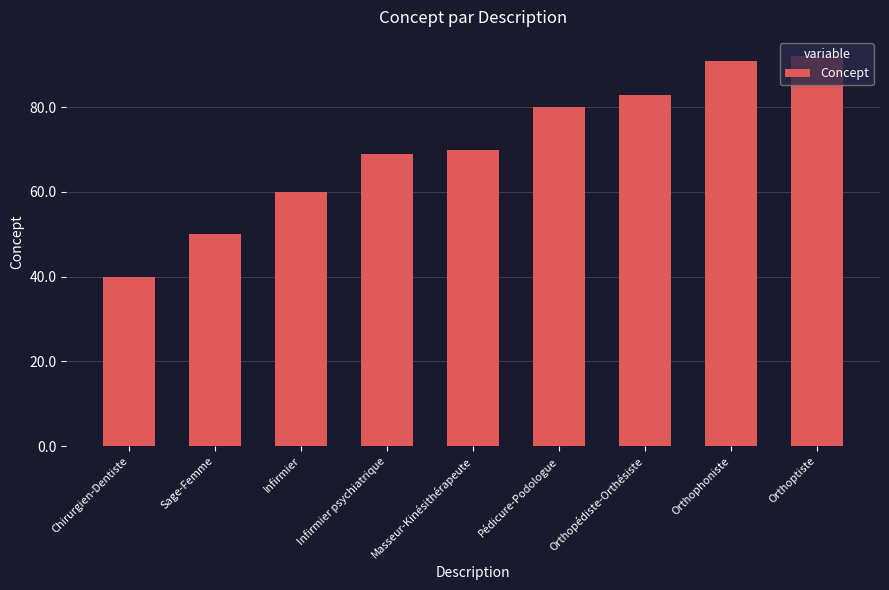

The chart shows a value of 54 at Orthopédiste-Orthésiste. True or false?

False